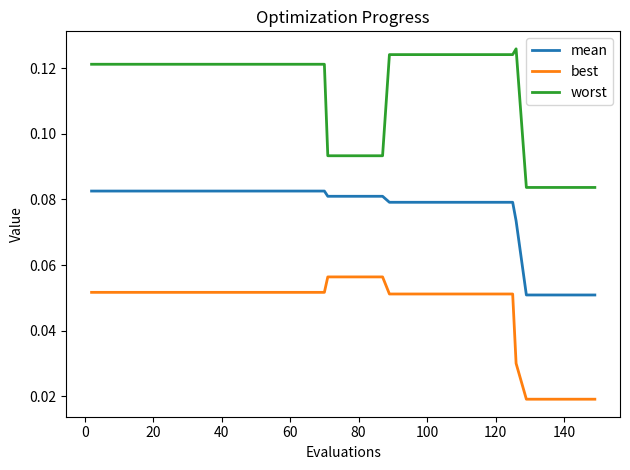

List the series in order of their overall mean, lowest first.

best, mean, worst